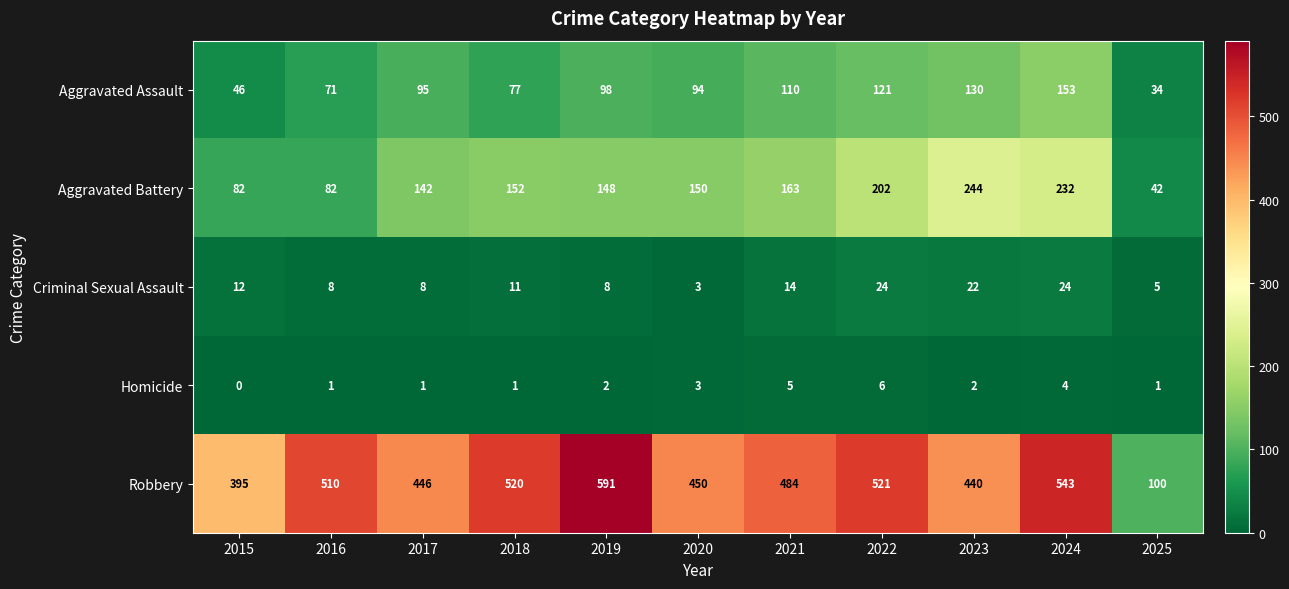

What is the difference between the highest and lowest values at 2017?

445